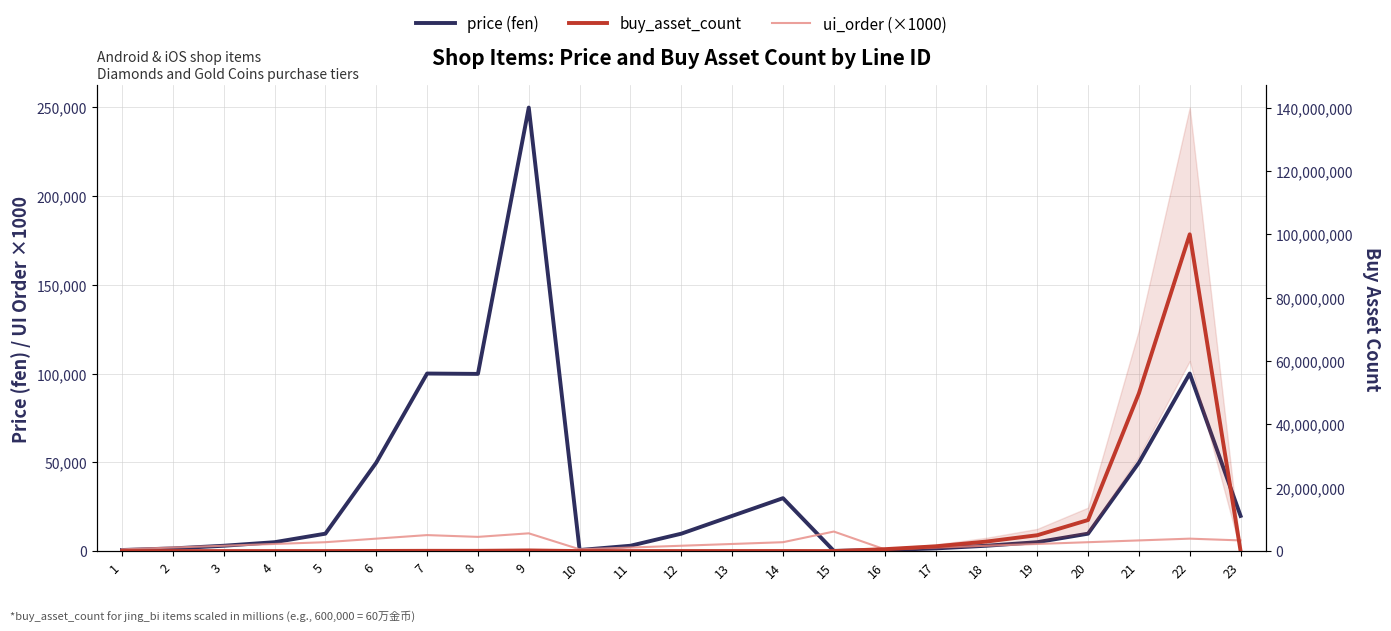

Reading right to left, what are all the values shown in this chart?

price: 23=19800	22=100000	21=49800	20=9800	19=5000	18=3000	17=1500	16=600	15=100	14=29800	13=19800	12=9800	11=3000	10=600	9=249800	8=99800	7=100000	6=49800	5=9800	4=5000	3=3000	2=1500	1=600
ui_order (×1000): 23=6000	22=7000	21=6000	20=5000	19=4000	18=3000	17=2000	16=1000	15=11000	14=5000	13=4000	12=3000	11=2000	10=1000	9=10000	8=8000	7=9000	6=7000	5=5000	4=4000	3=3000	2=2000	1=1000
buy_asset_count: 23=15840	22=100000000	21=49800000	20=9800000	19=5000000	18=3000000	17=1500000	16=600000	15=66	14=20400	13=13200	12=6700	11=2000	10=400	9=199840	8=79840	7=80000	6=39840	5=7840	4=4000	3=2400	2=1200	1=480